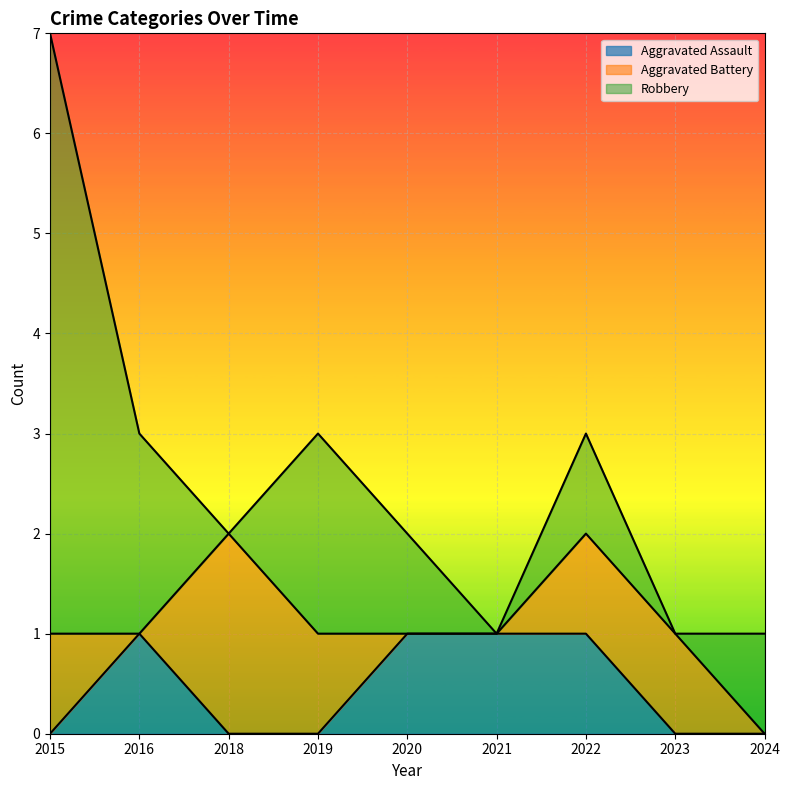

Reading right to left, list all the values displayed in this chart.

Aggravated Assault: 2024=0	2023=0	2022=1	2021=1	2020=1	2019=0	2018=0	2016=1	2015=0
Aggravated Battery: 2024=0	2023=1	2022=1	2021=0	2020=0	2019=1	2018=2	2016=0	2015=1
Robbery: 2024=1	2023=0	2022=1	2021=0	2020=1	2019=2	2018=0	2016=2	2015=6